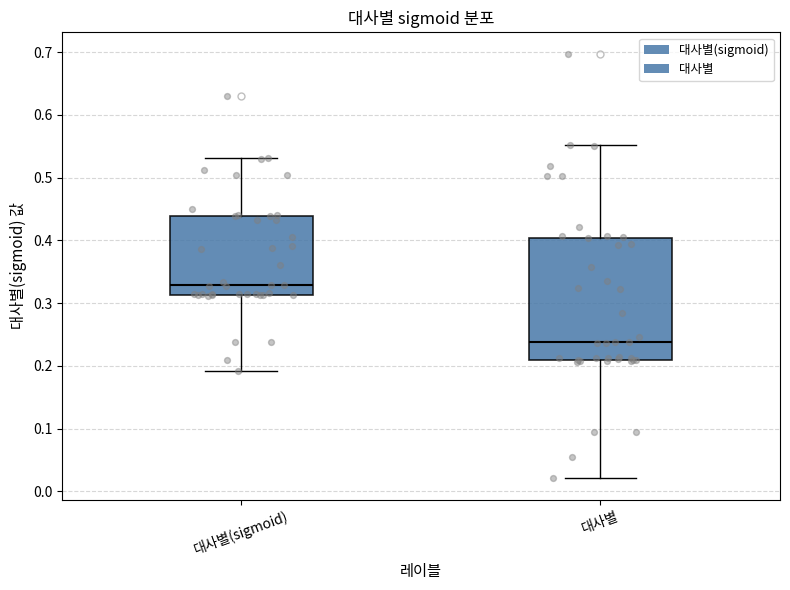

Reading left to right, transcribe this box plot: for each box, give where its median line is, the range the box spans, and where its two whiskers end, as read against the y-axis. The values are not printed on the chart, so give them approximately, as read against the axis.

대사별(sigmoid): median 0.33, box 0.31 to 0.44, whiskers 0.19 to 0.53
대사별: median 0.24, box 0.21 to 0.40, whiskers 0.02 to 0.55